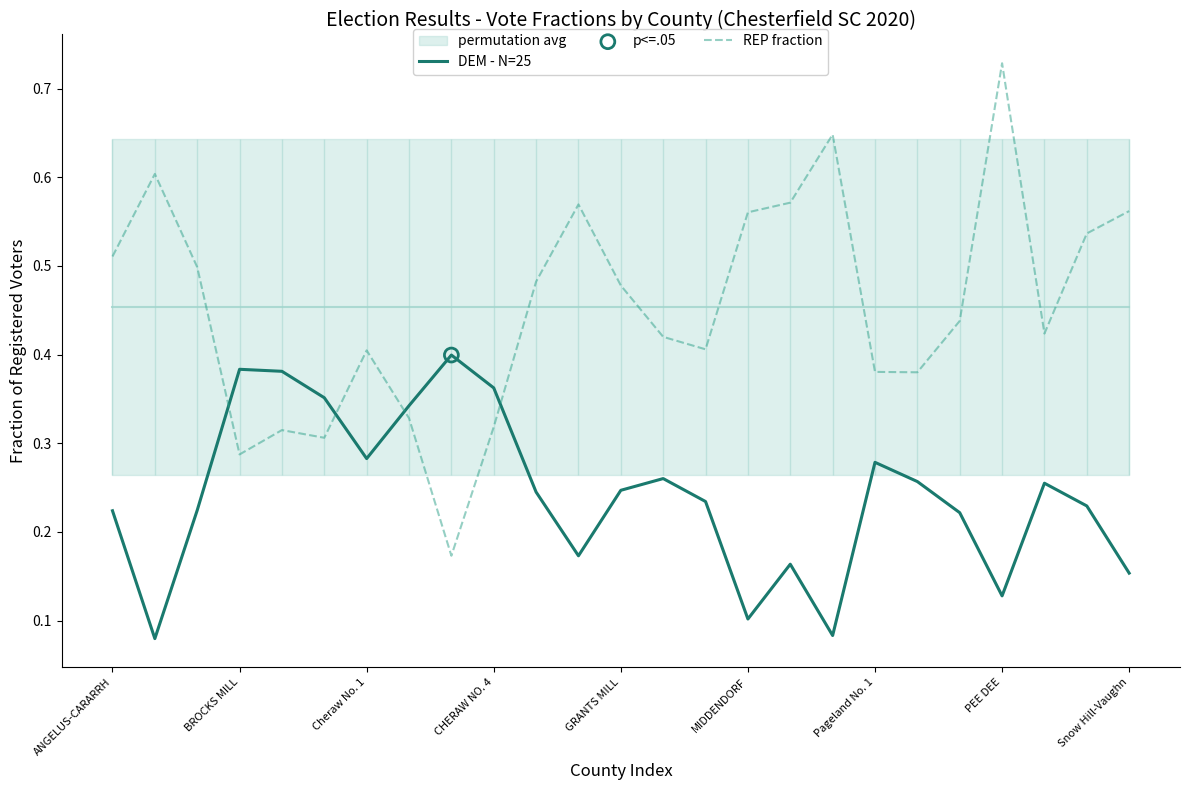

Is it true that DEM - N=25 equals 0.2 at MIDDENDORF?

False